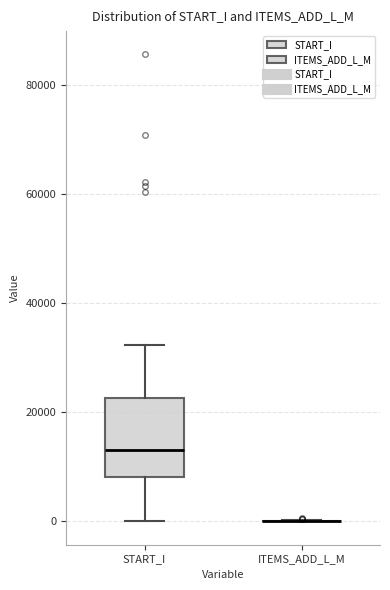

Reading left to right, read every box against the y-axis: the position of its median line, the range the box covers, and the ends of its whiskers. The values are not printed on the chart, so give them approximately, as read against the axis.

START_I: median 14000, box 8000 to 22000, whiskers 0 to 32000
ITEMS_ADD_L_M: box collapsed to a line at 0, whiskers 0 to 0